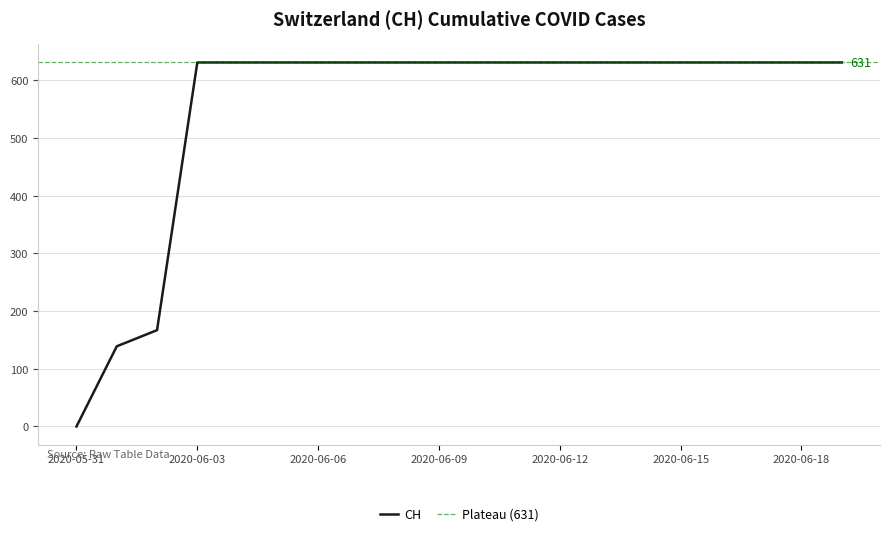

True or false: the data shows 1004 at 2020-06-08.

False